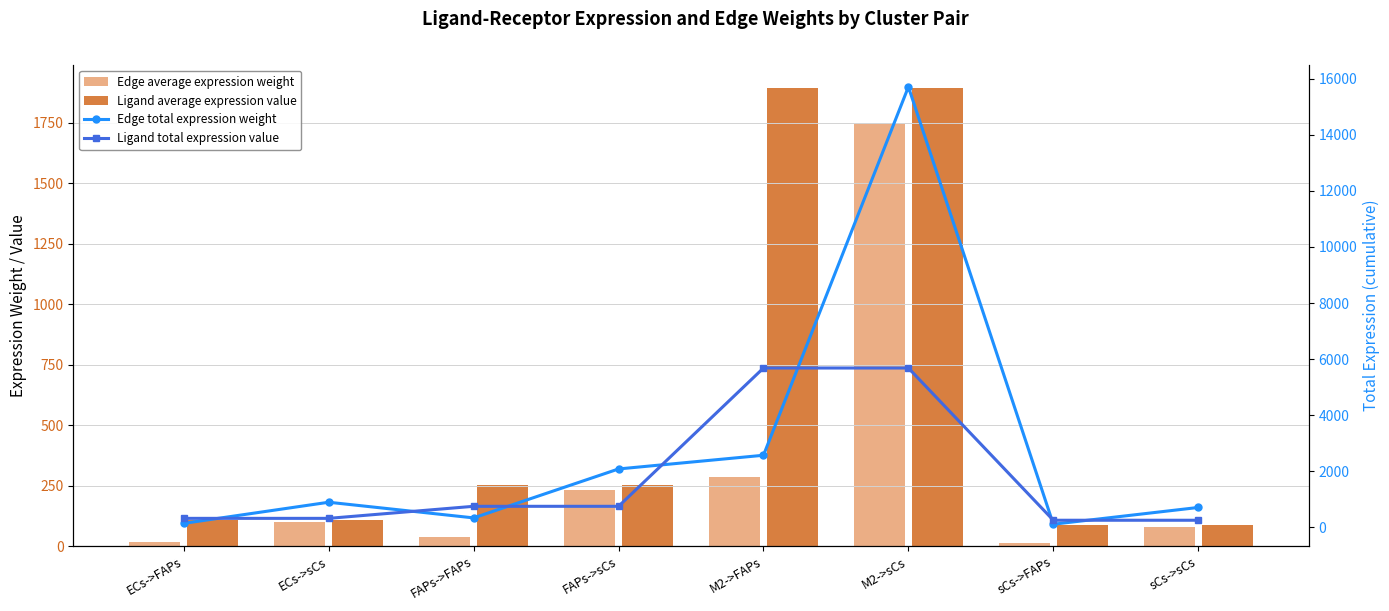

Which category has the lowest value across all series?

sCs->FAPs